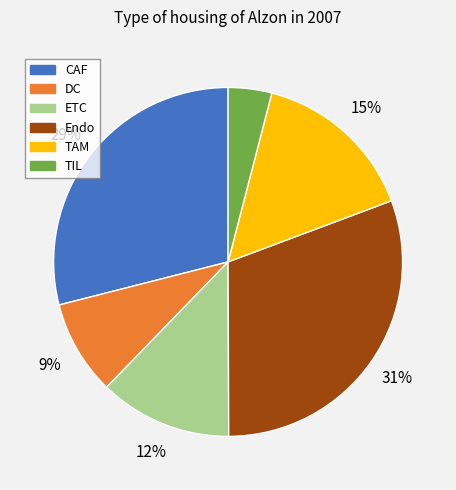

Which has a higher value, TIL or ETC?

ETC